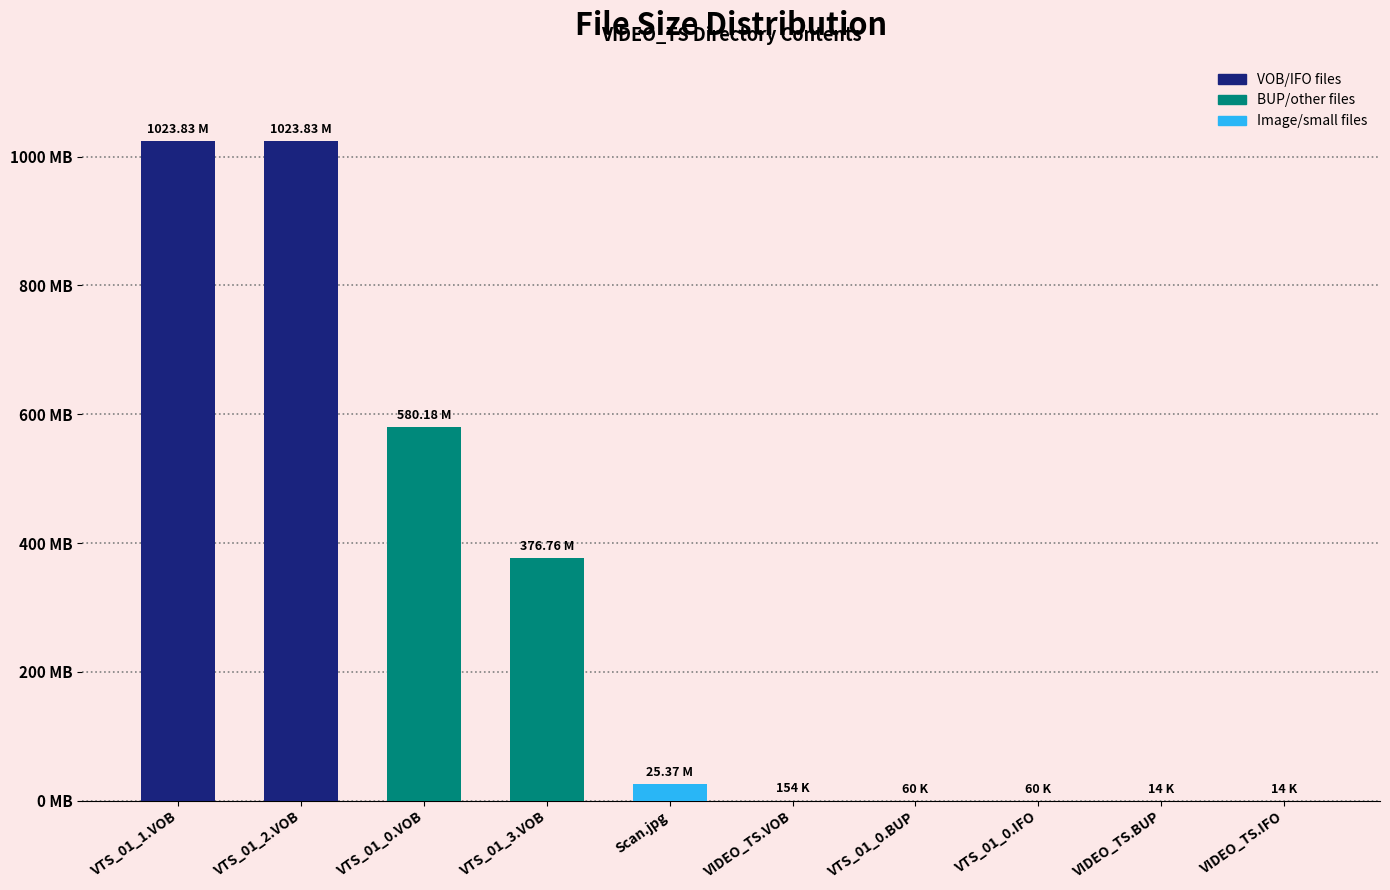

What position from the left is VTS_01_0.IFO?

8